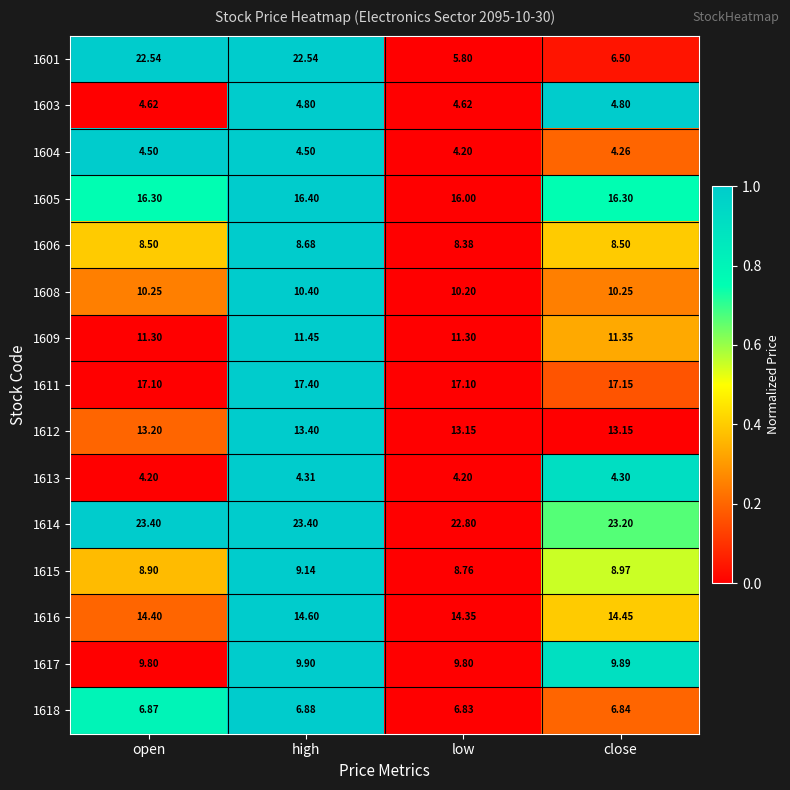

Which series has the largest range (max minus min)?

1601